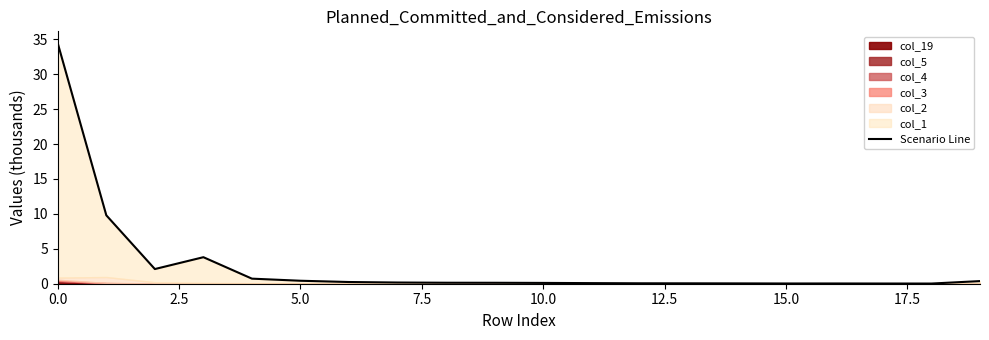

Between 13 and 14, which is larger?

13